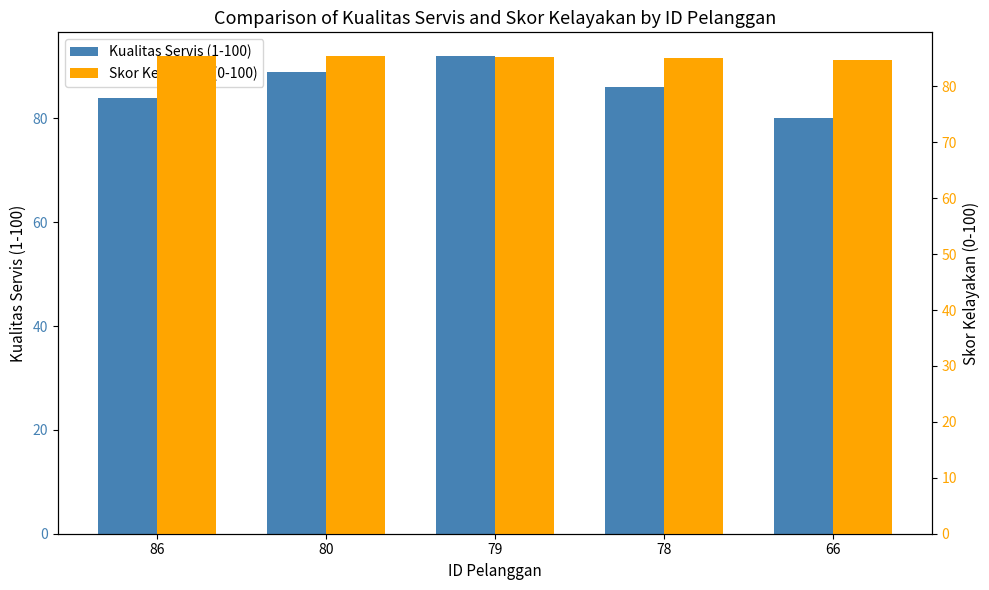

What is the highest value of the Kualitas Servis (1-100) series?

92.0